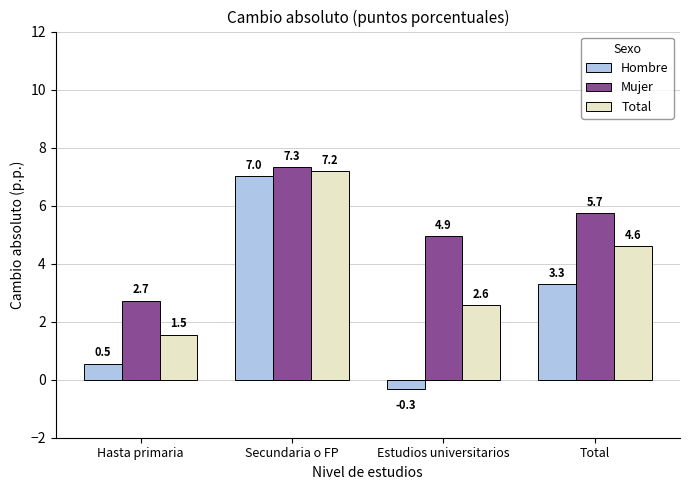

Is it true that Mujer equals 2.7 at Hasta primaria?

True